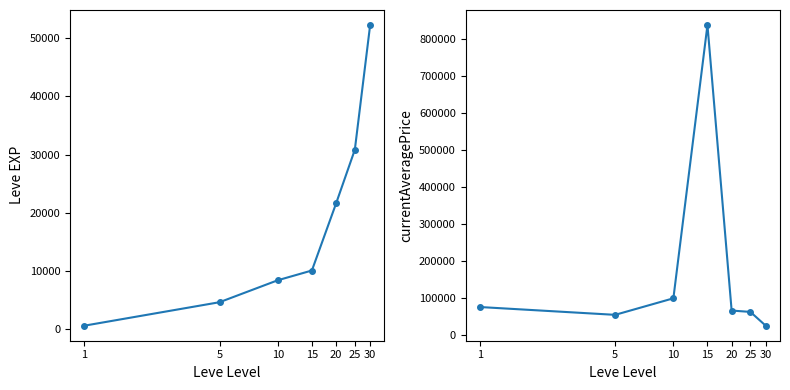

True or false: Leve EXP has a value of 4660.0 at 5.

True